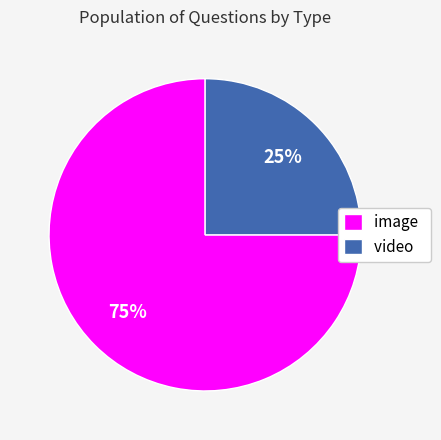

Rank the categories by value from lowest to highest.

video, image